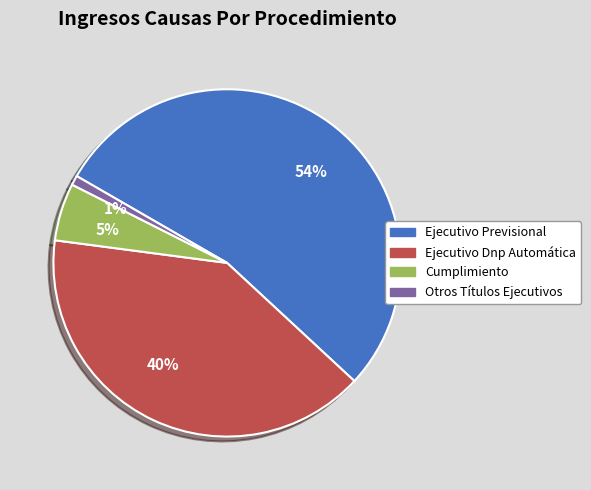

Which slice is the largest?

54%